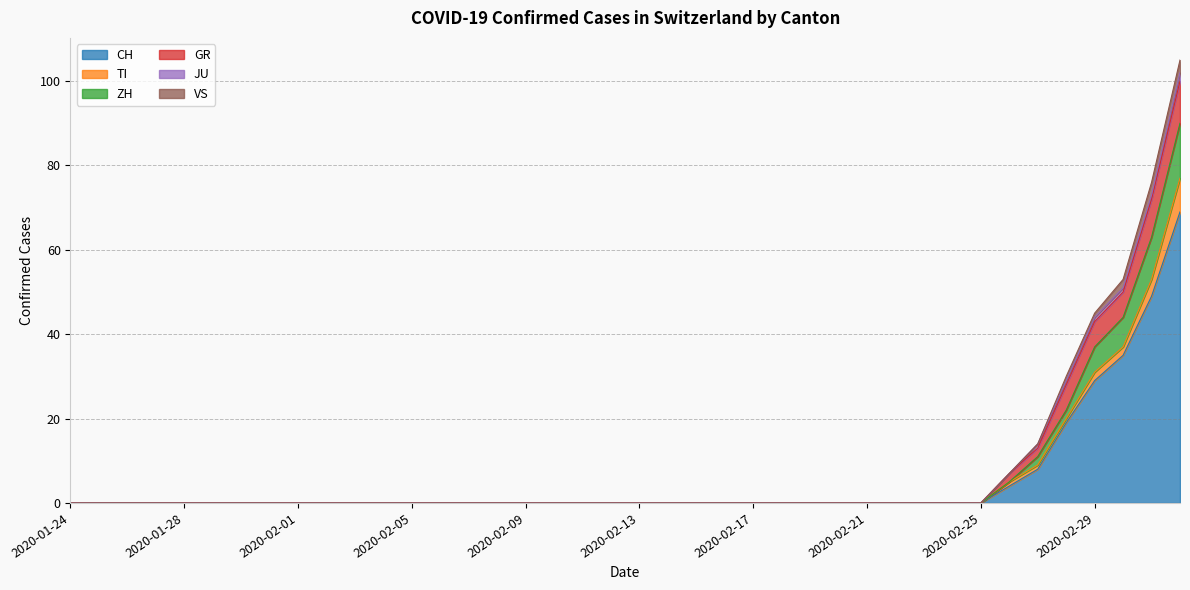

What is the difference between the highest and lowest values at 2020-03-01?

34